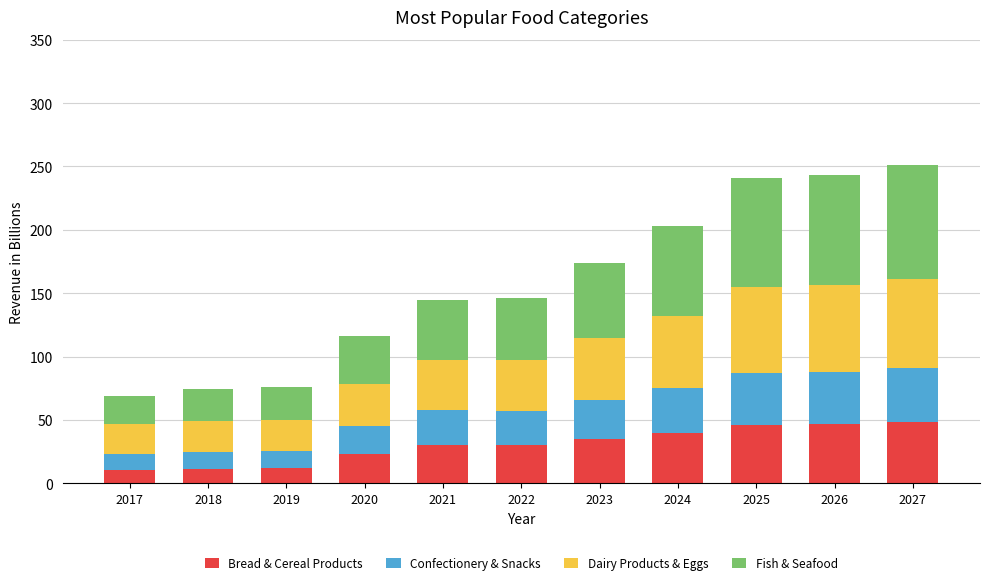

Is it true that Bread & Cereal Products equals 17.7 at 2023?

False